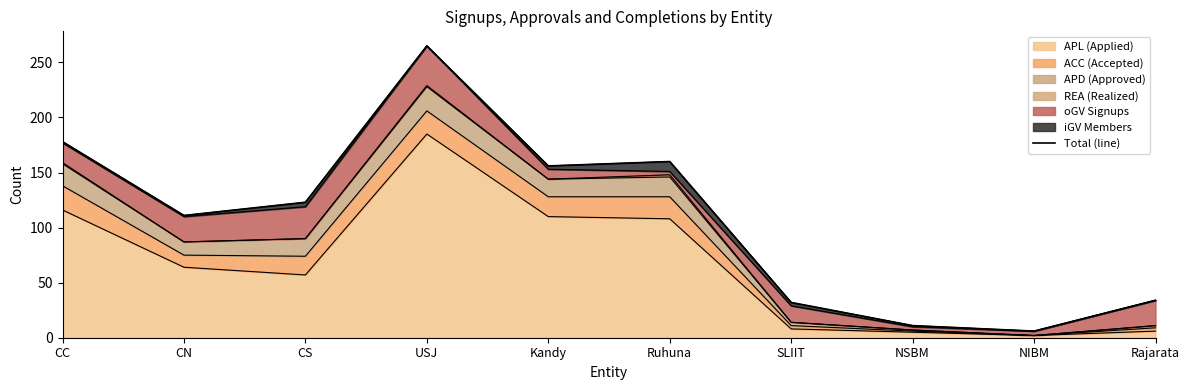

What is the difference between the maximum and second lowest values?

254